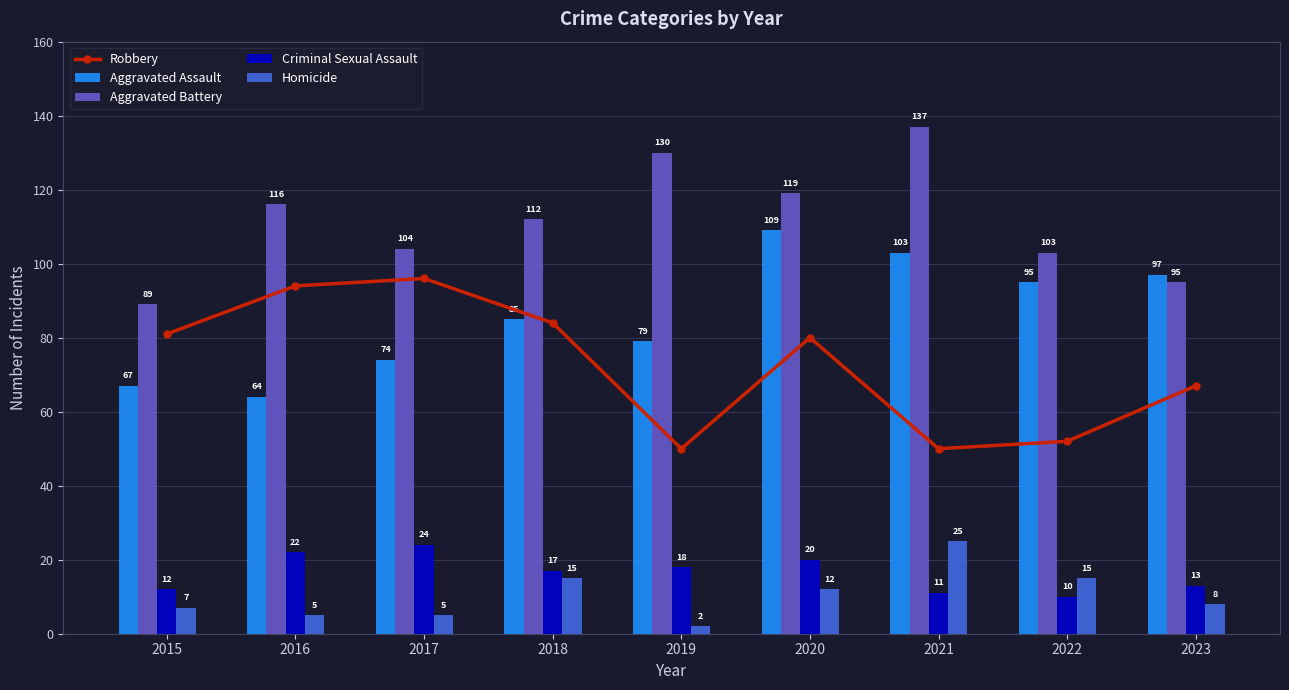

Reading right to left, what are all the values shown in this chart?

Robbery: 2023=67	2022=52	2021=50	2020=80	2019=50	2018=84	2017=96	2016=94	2015=81
Aggravated Assault: 2023=97	2022=95	2021=103	2020=109	2019=79	2018=85	2017=74	2016=64	2015=67
Aggravated Battery: 2023=95	2022=103	2021=137	2020=119	2019=130	2018=112	2017=104	2016=116	2015=89
Criminal Sexual Assault: 2023=13	2022=10	2021=11	2020=20	2019=18	2018=17	2017=24	2016=22	2015=12
Homicide: 2023=8	2022=15	2021=25	2020=12	2019=2	2018=15	2017=5	2016=5	2015=7